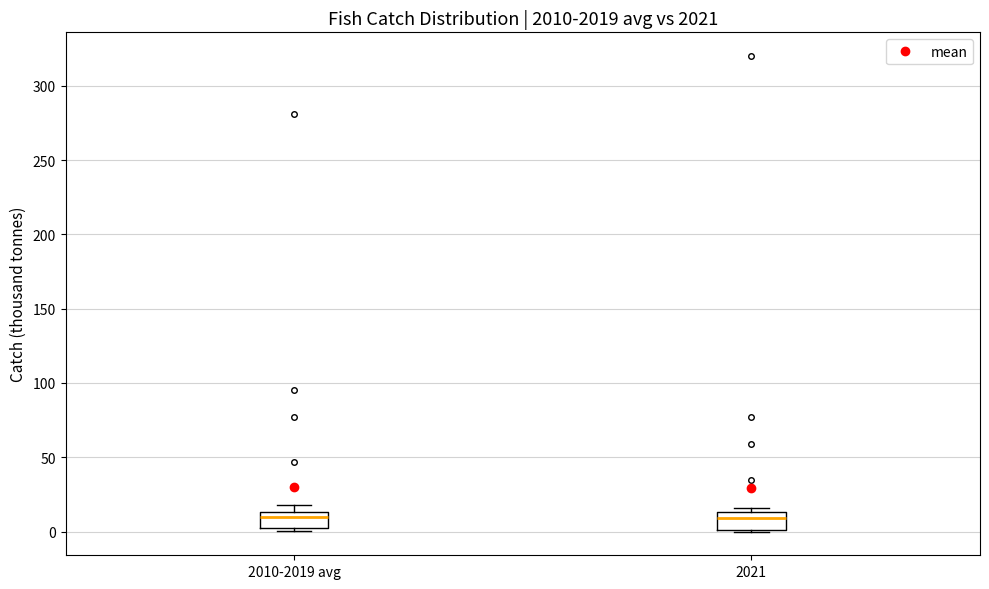

Where is the upper edge of the box for 2021 on the y-axis? The values are not printed on the chart, so give them approximately, as read against the axis.

15